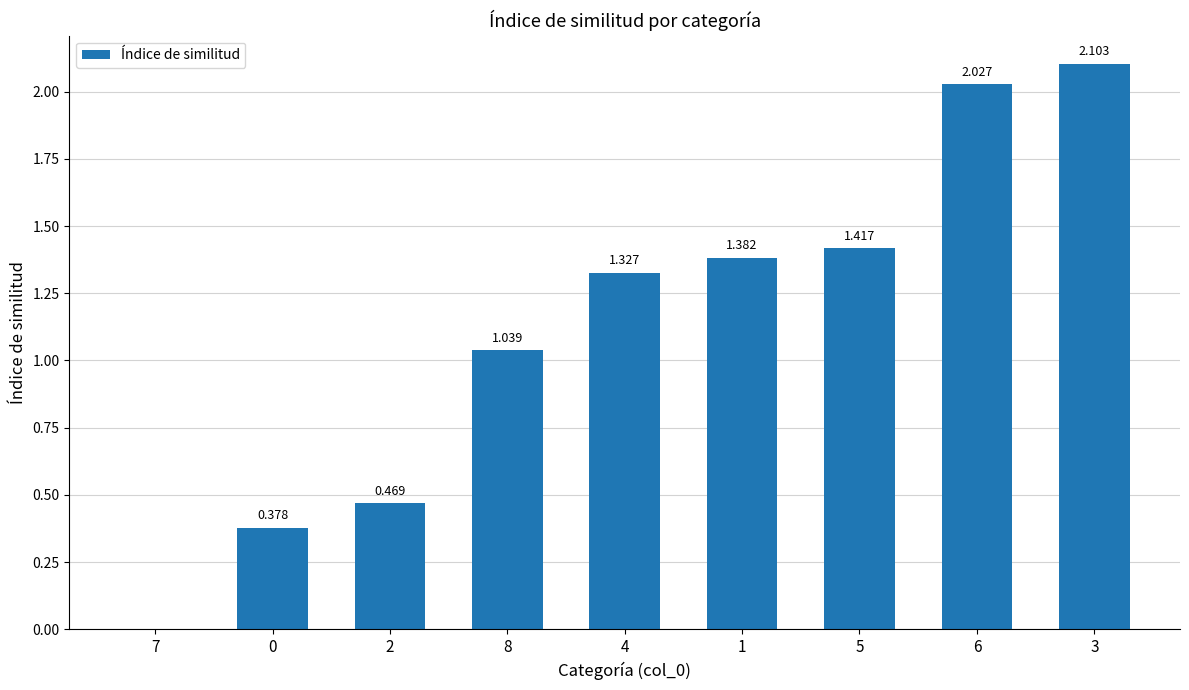

Reading left to right, extract all data points from this chart.

7=0.0	0=0.4	2=0.5	8=1.0	4=1.3	1=1.4	5=1.4	6=2.0	3=2.1